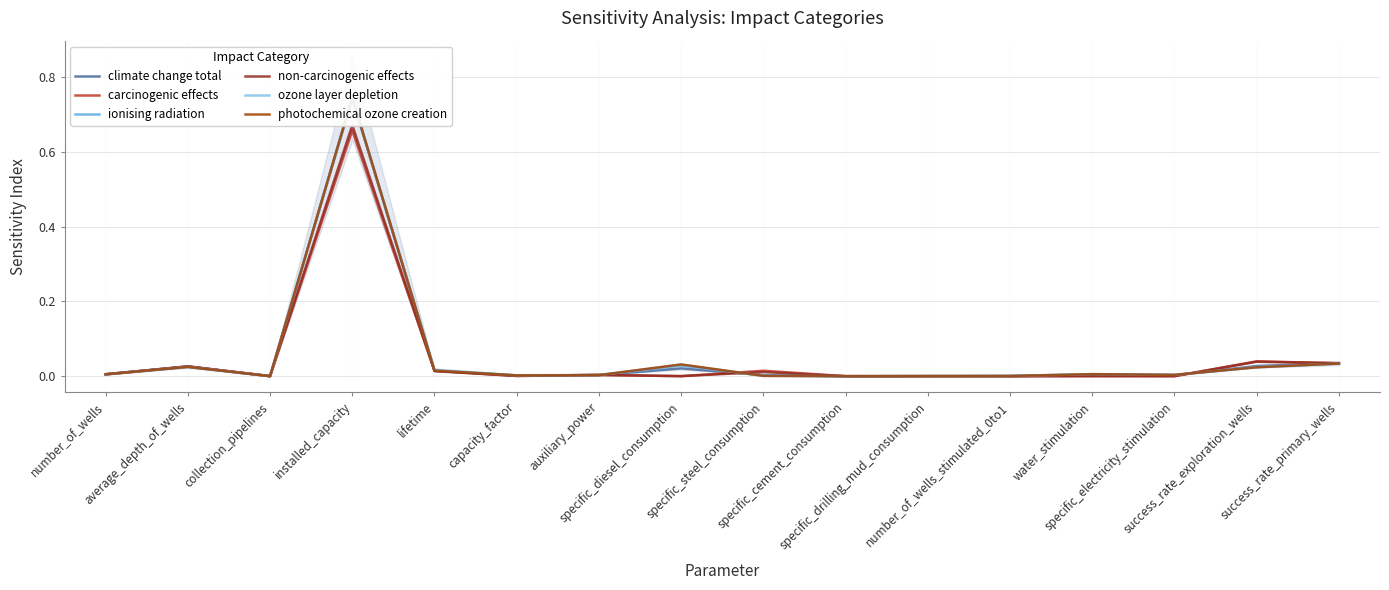

What is the difference between the maximum and minimum values in the ionising radiation series?

0.7